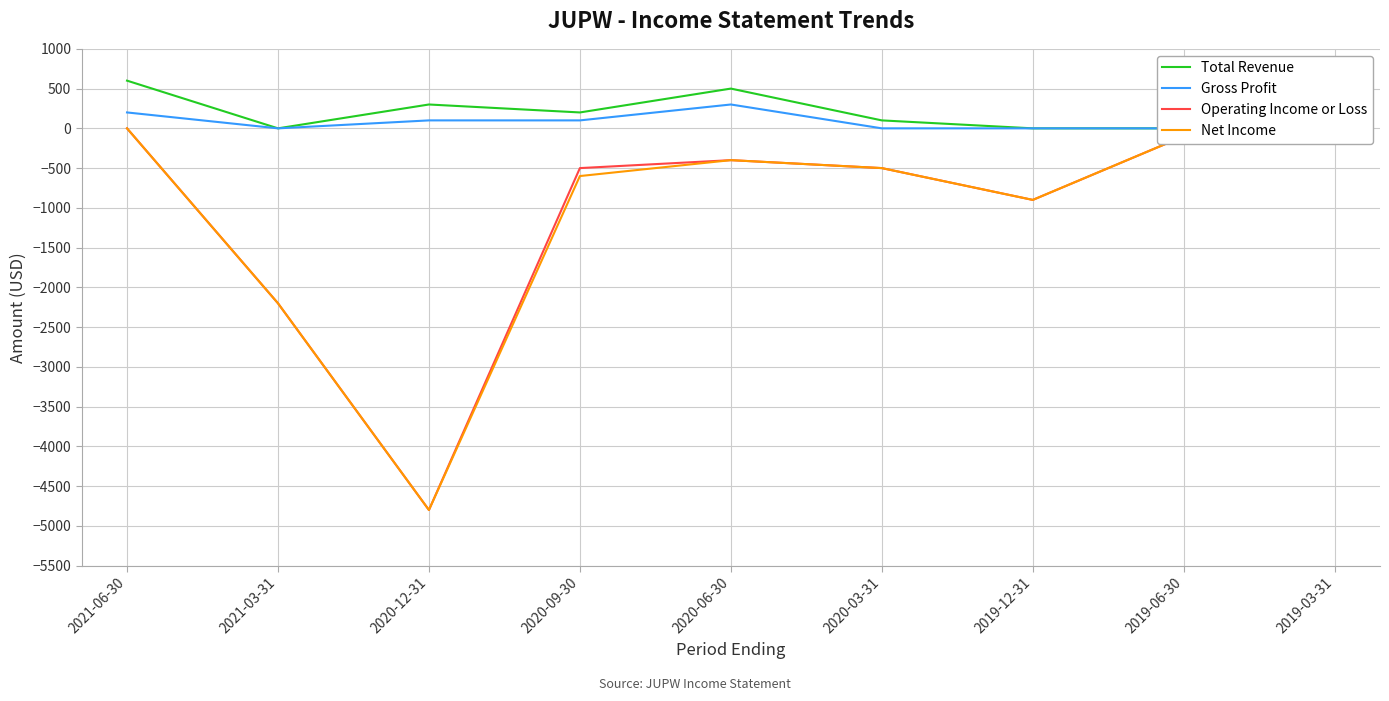

What is the lowest value of the Operating Income or Loss series?

-4800